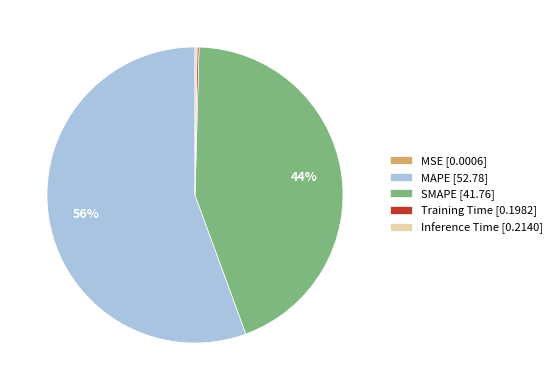

The MAPE [52.78] slice represents 56% of the pie. True or false?

True